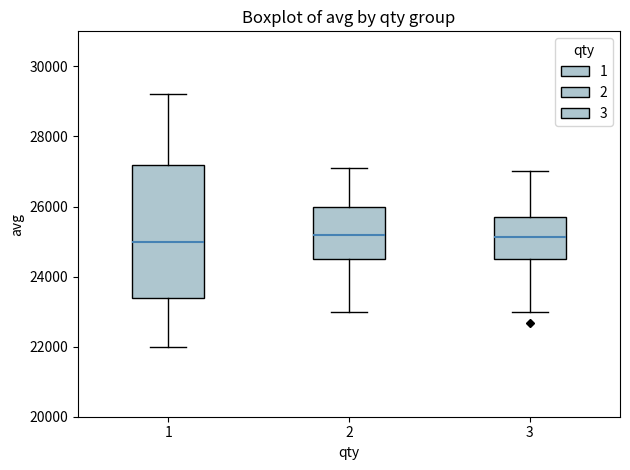

Reading left to right, transcribe this box plot: for each box, give where its median line is, the range the box spans, and where its two whiskers end, as read against the y-axis. The values are not printed on the chart, so give them approximately, as read against the axis.

1: median 25000, box 23400 to 27200, whiskers 22000 to 29200
2: median 25200, box 24600 to 26000, whiskers 23000 to 27200
3: median 25200, box 24600 to 25800, whiskers 23000 to 27000